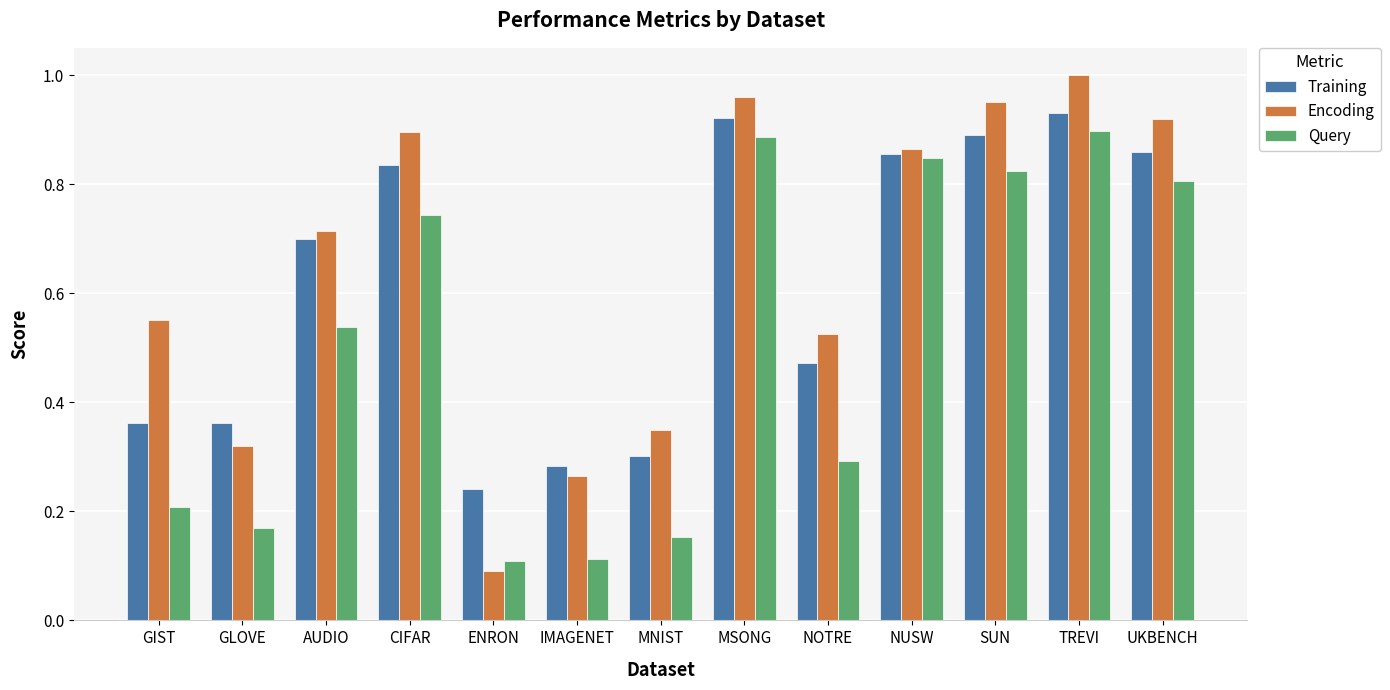

At which category does the chart reach its minimum across all series?

ENRON